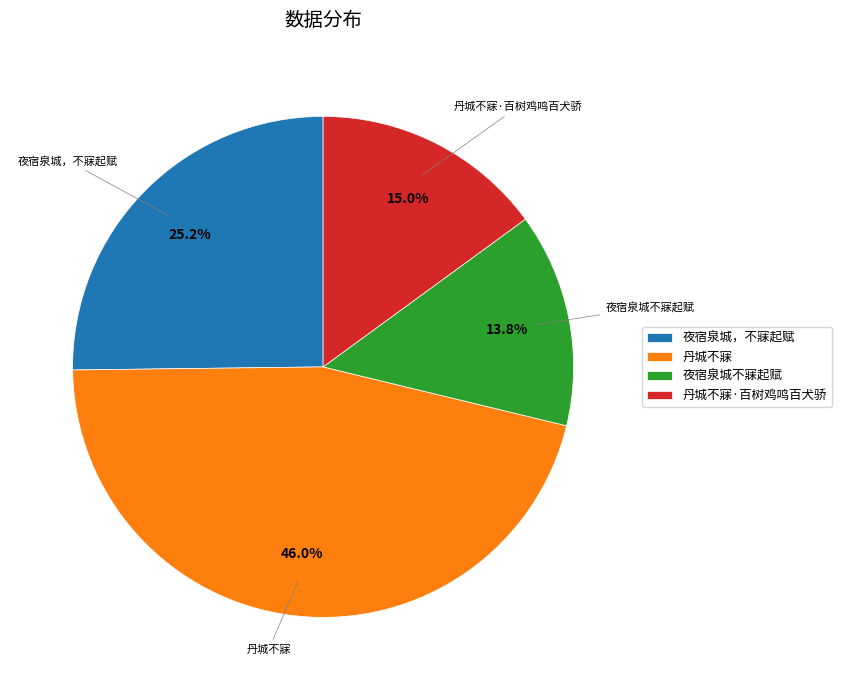

How many slices are in this pie chart?

4